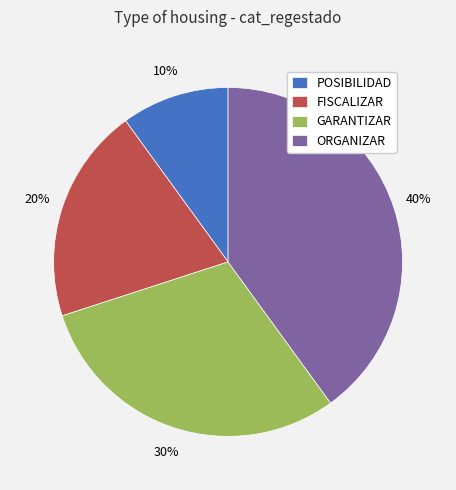

Rank the categories by value from highest to lowest.

ORGANIZAR, GARANTIZAR, FISCALIZAR, POSIBILIDAD